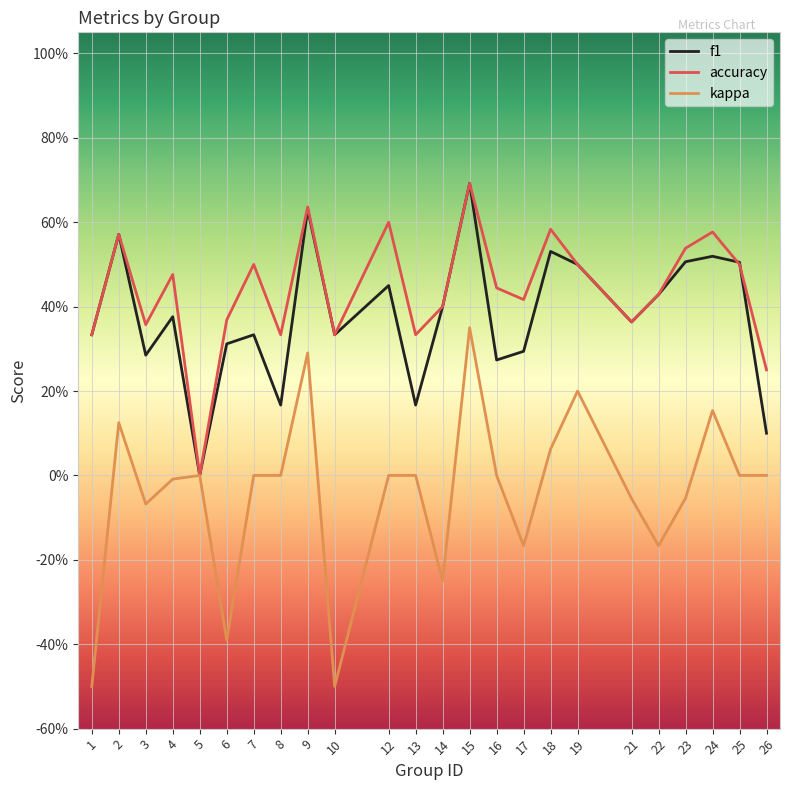

Count the accuracy values in the range 0 to 1.

24